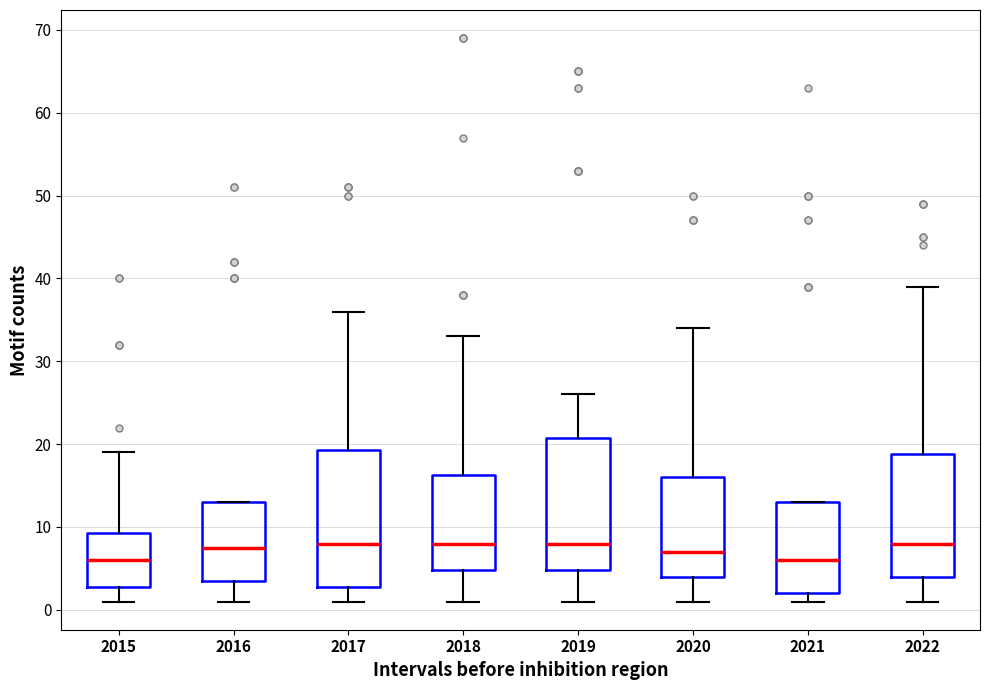

Reading left to right, read every box against the y-axis: the position of its median line, the range the box covers, and the ends of its whiskers. The values are not printed on the chart, so give them approximately, as read against the axis.

2015: median 6, box 3 to 9, whiskers 1 to 19
2016: median 8, box 4 to 13, whiskers 1 to 13
2017: median 8, box 3 to 19, whiskers 1 to 36
2018: median 8, box 5 to 16, whiskers 1 to 33
2019: median 8, box 5 to 21, whiskers 1 to 26
2020: median 7, box 4 to 16, whiskers 1 to 34
2021: median 6, box 2 to 13, whiskers 1 to 13
2022: median 8, box 4 to 19, whiskers 1 to 39